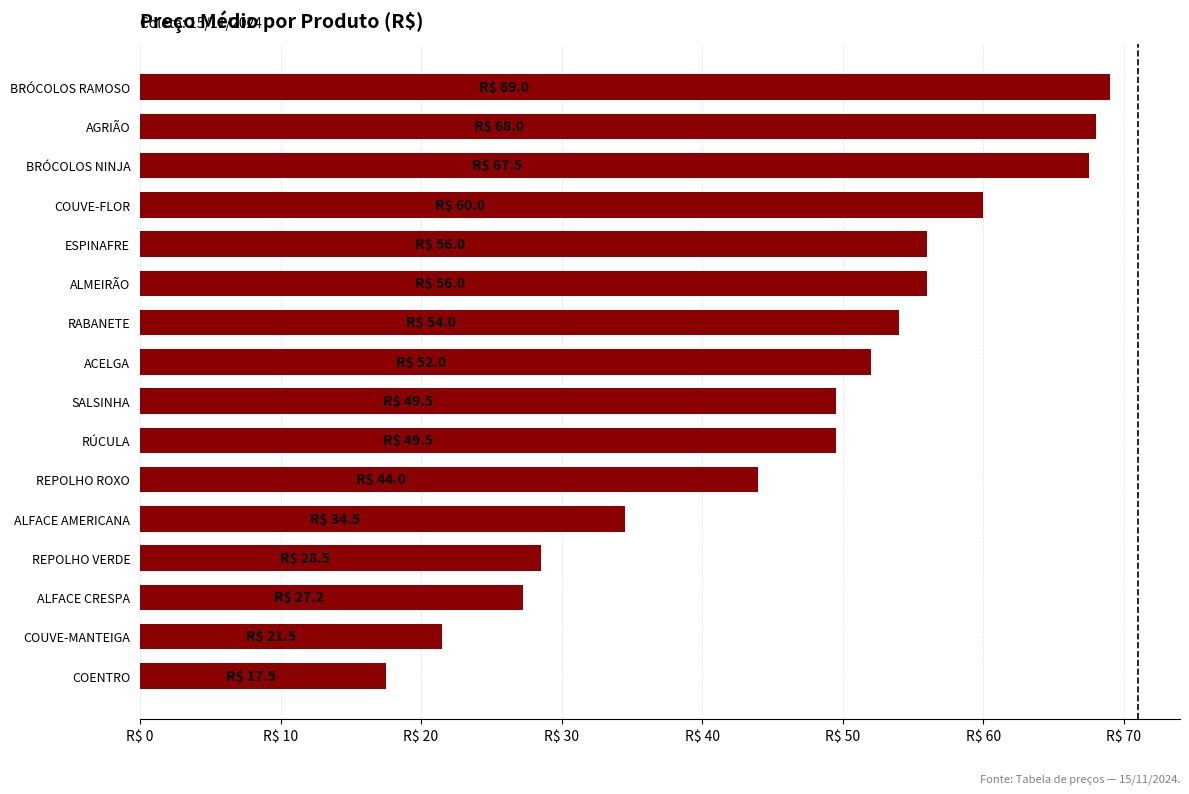

Where is the data nearest to the value 43?

REPOLHO ROXO